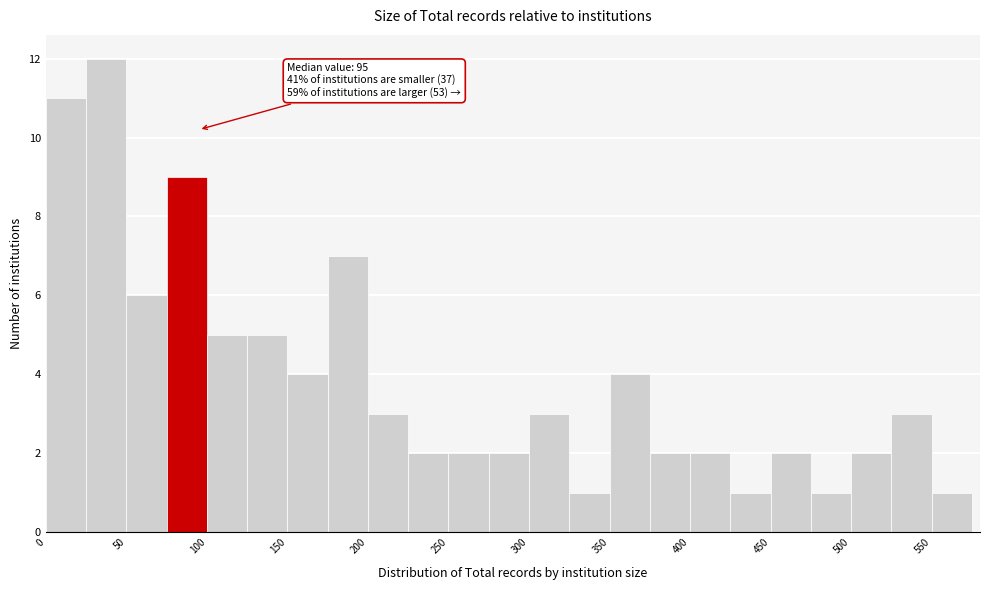

Over which range of the x-axis is the bar tallest?

25 to 50